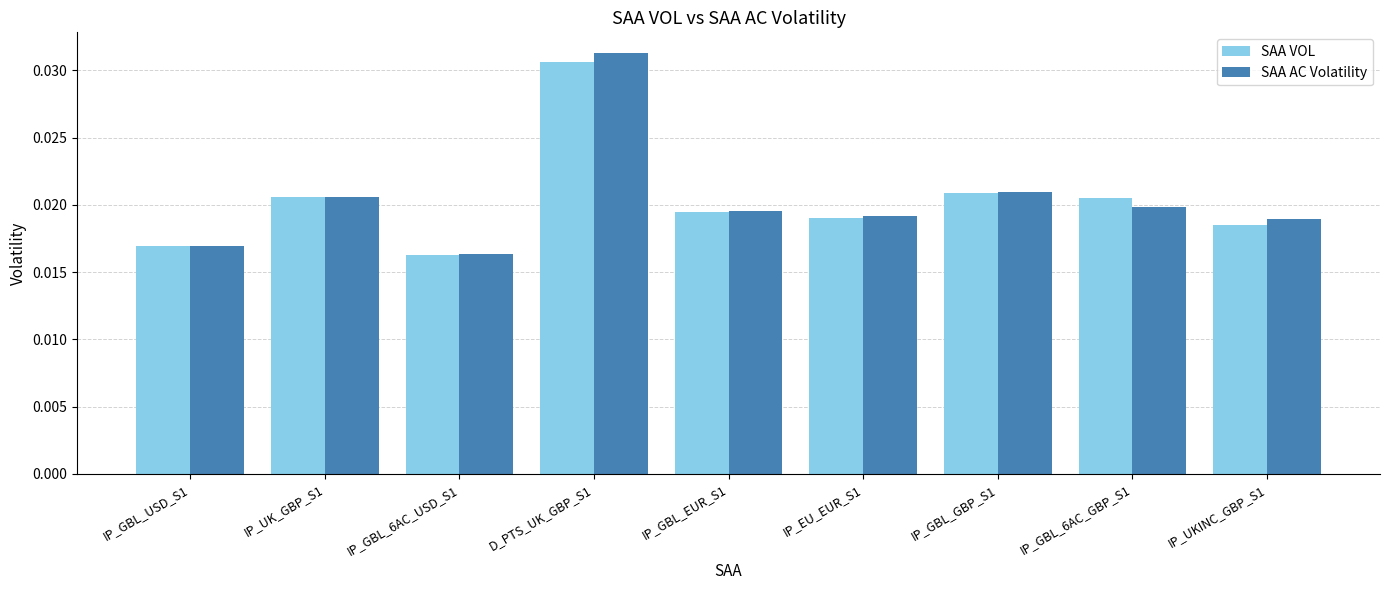

Count the SAA VOL values in the range 0 to 1.

9